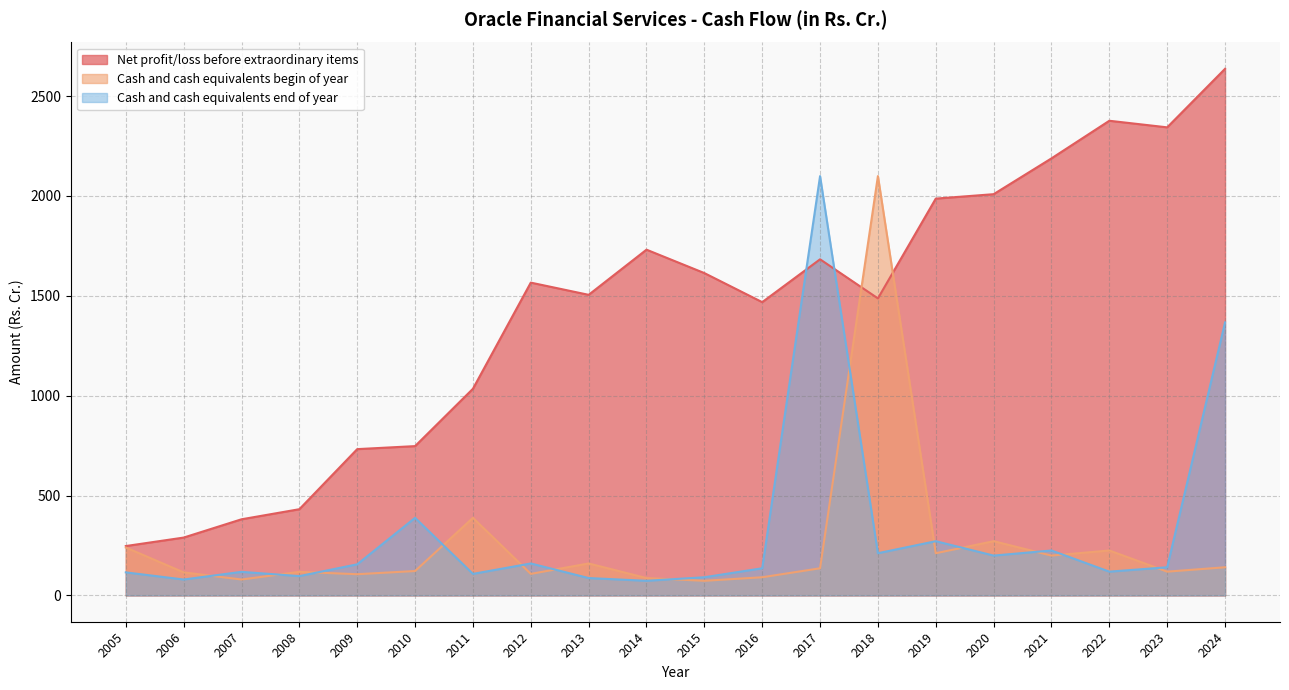

Is it true that Cash and cash equivalents begin of year equals 103.2 at 2020?

False